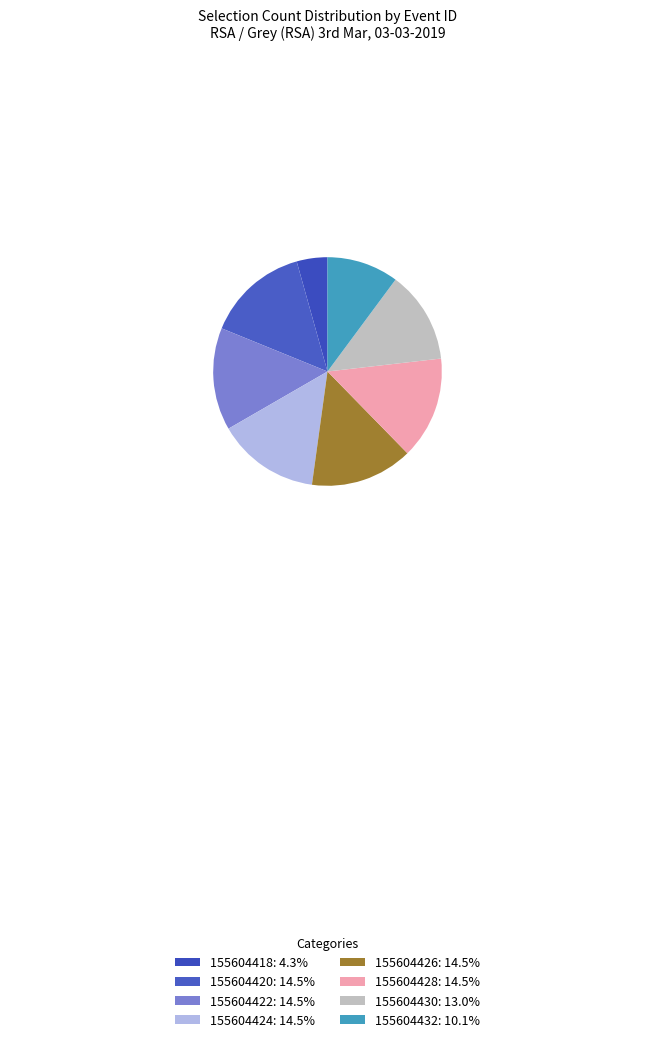

To the nearest percent, what is the average slice percentage?

12%